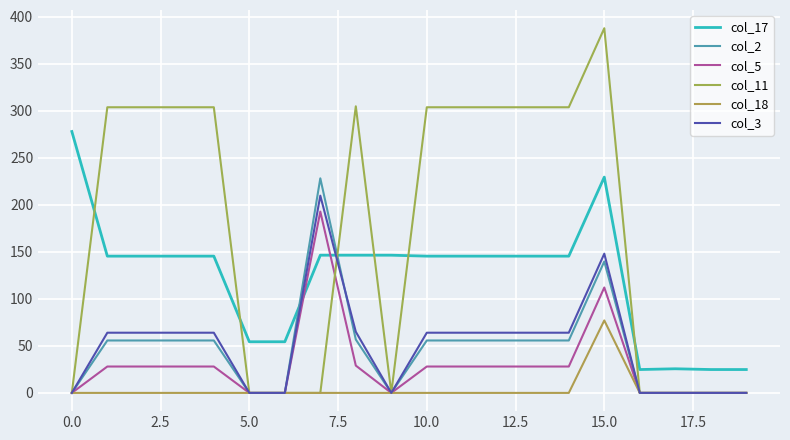

What is the maximum value for col_17?

277.8